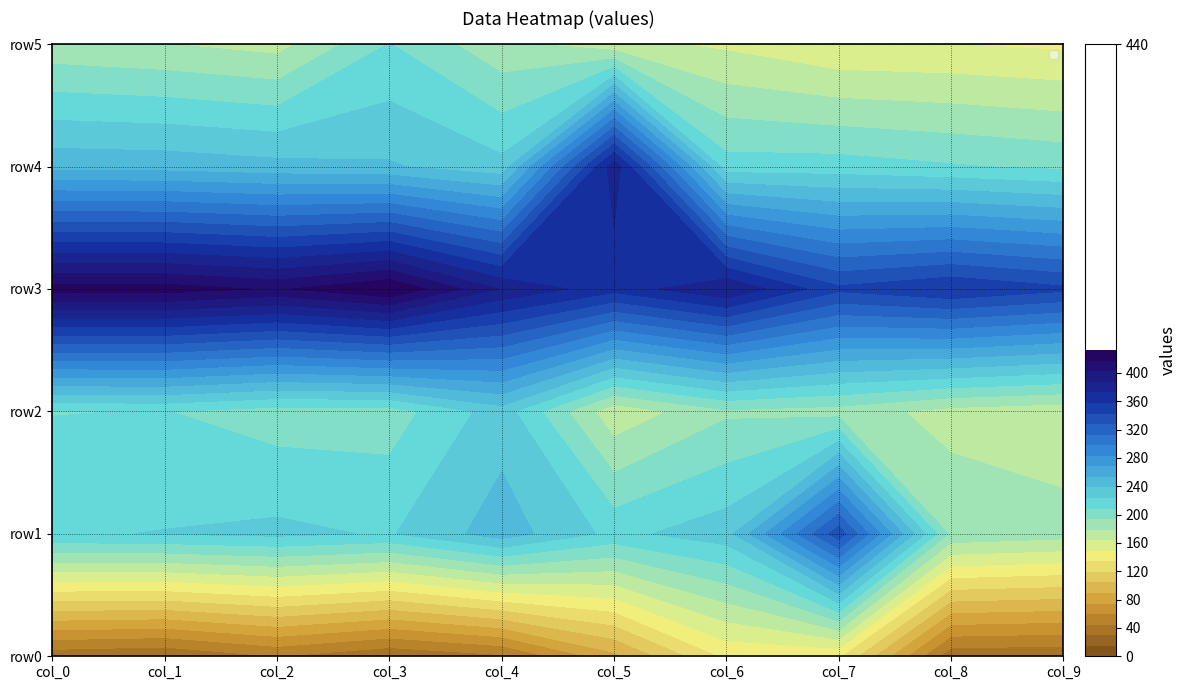

Between 4 and 6, which series saw the biggest shift?

row0